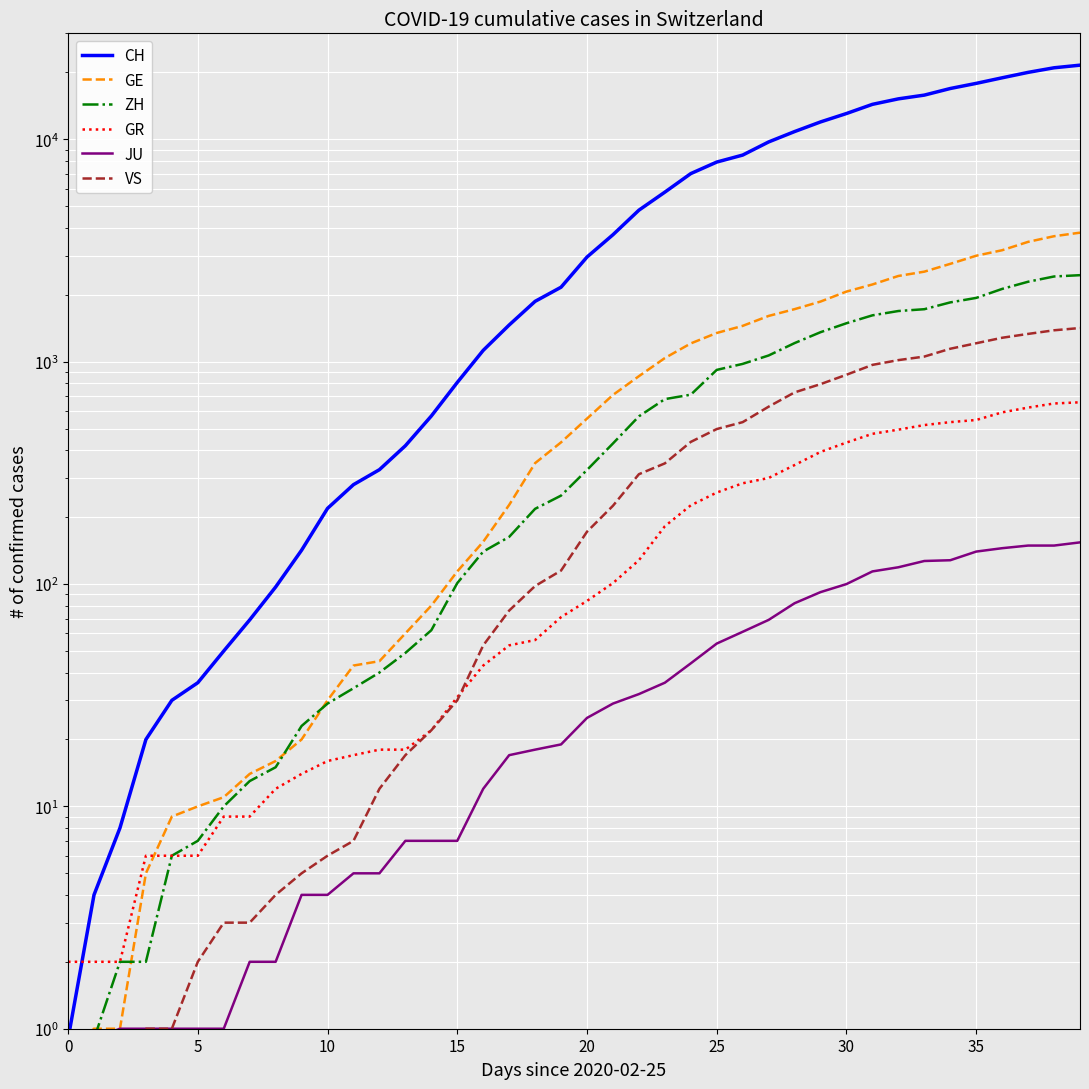

How many data points does each series have?

40